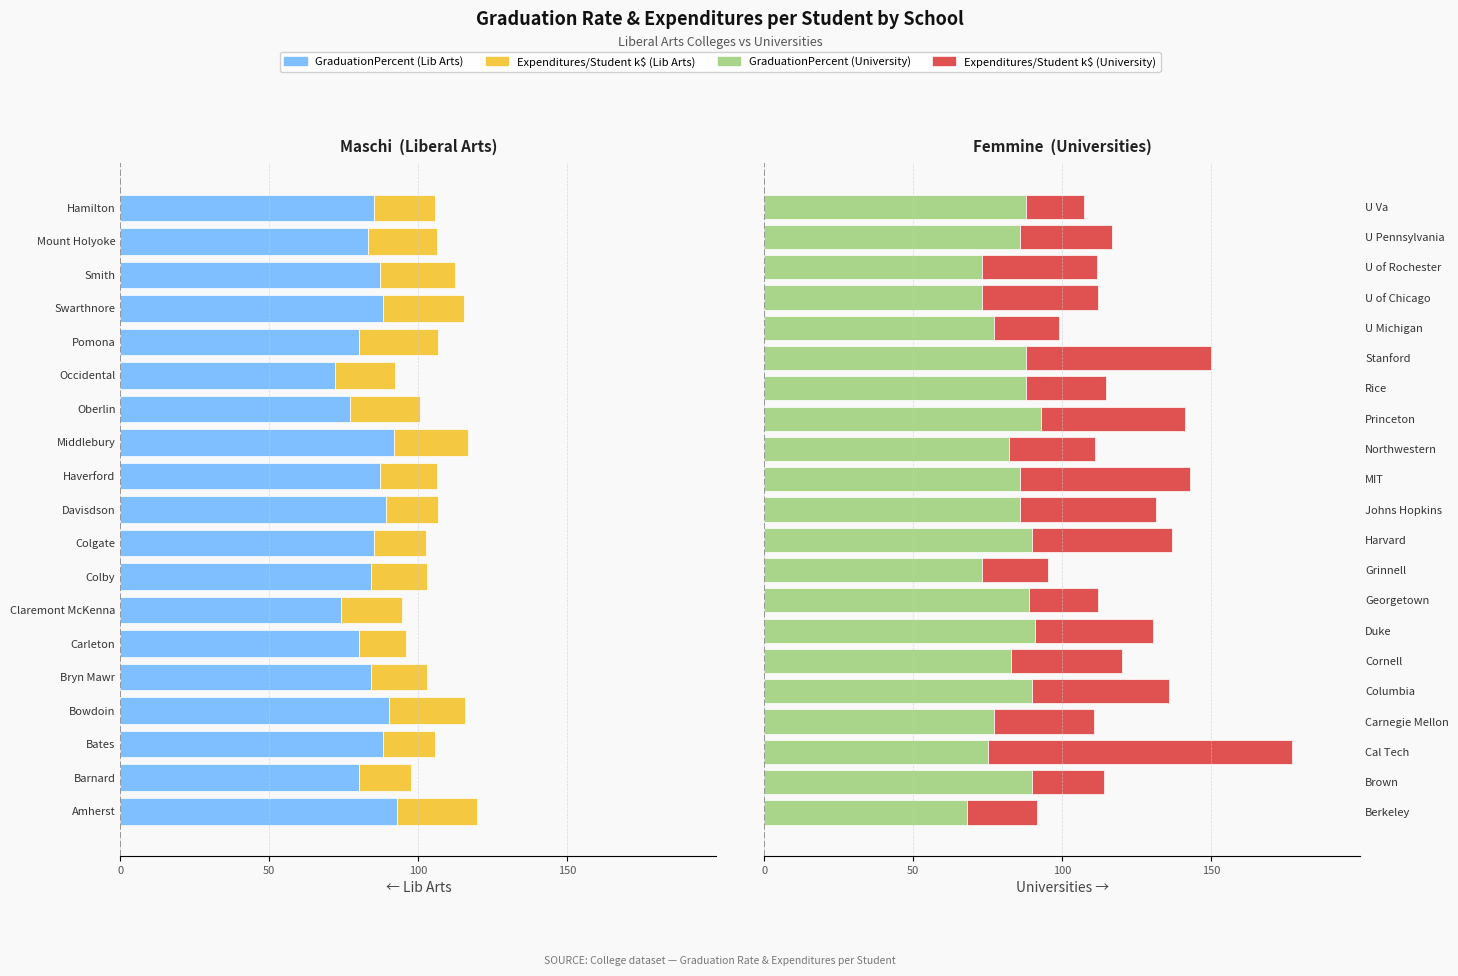

List the series in order of their overall mean, highest first.

GraduationPercent, ExpendituresPerStudent (k)